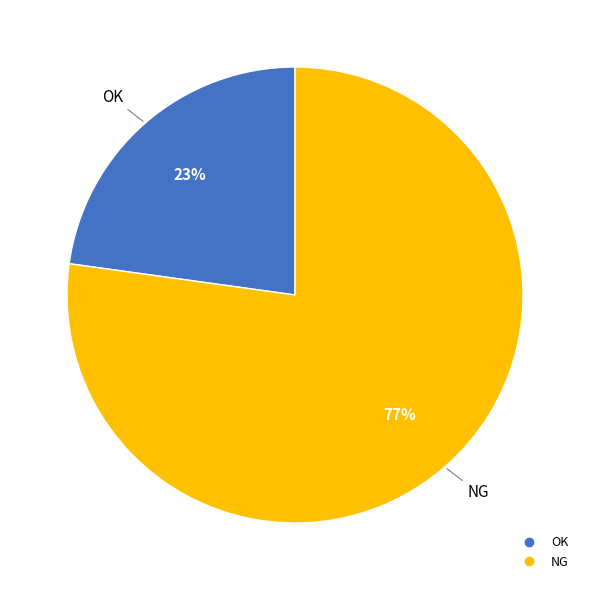

To the nearest percent, what portion does NG represent?

77%